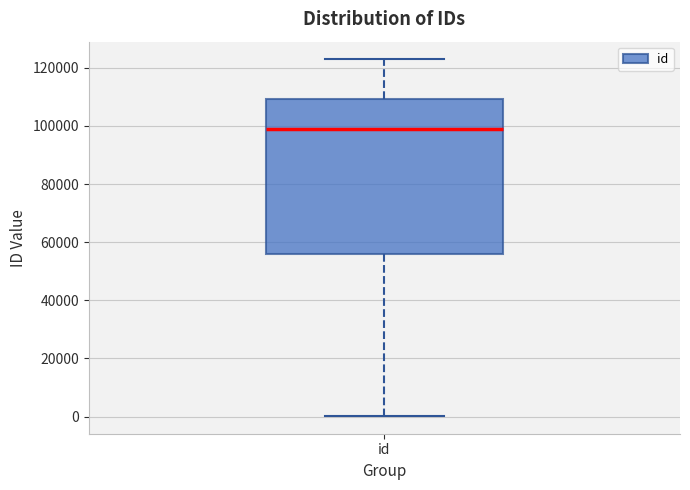

Transcribe this box plot: give where the median line is, the range the box spans, and where the two whiskers end, as read against the y-axis. The values are not printed on the chart, so give them approximately, as read against the axis.

median 98000, box 56000 to 110000, whiskers 0 to 122000